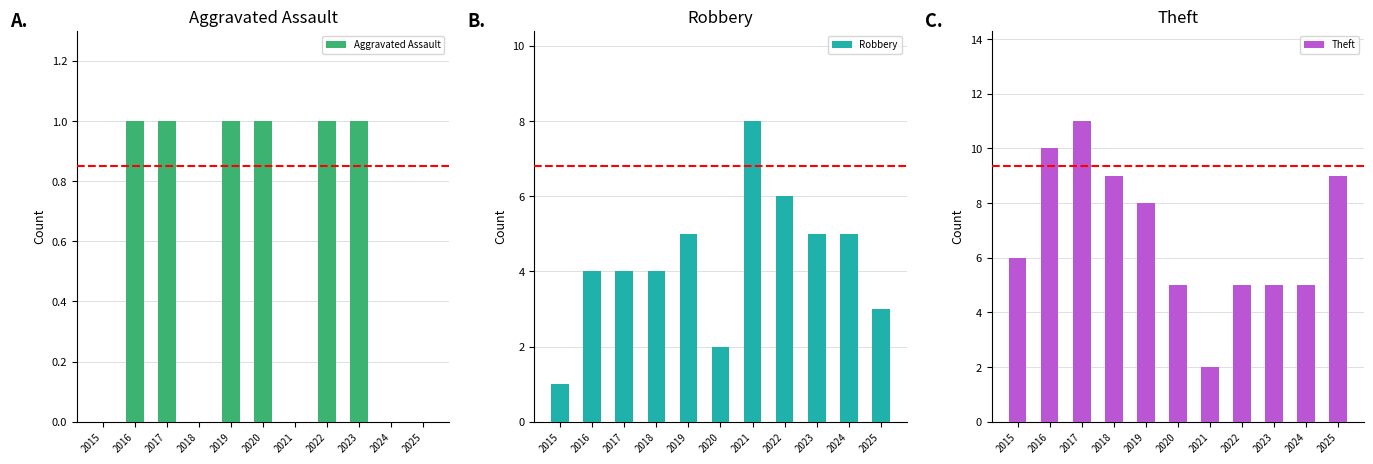

Count the number of categories in the chart.

11